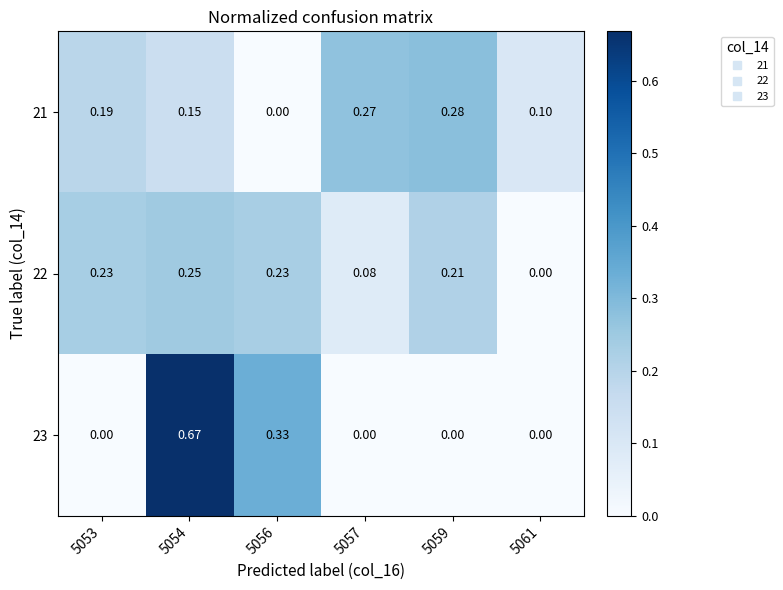

Is the value of 22 at 5054 greater than the value of 21 at 5059?

No